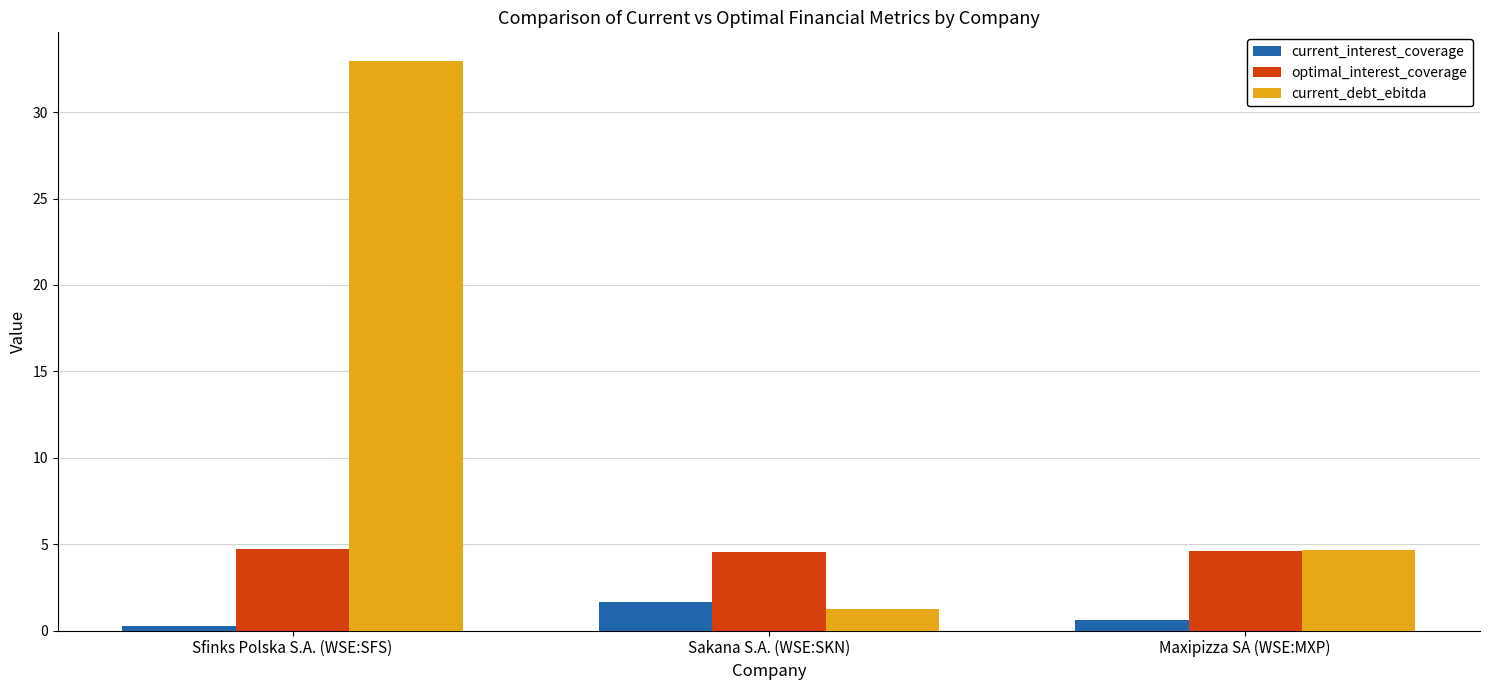

Is the value of current_interest_coverage at Sfinks Polska S.A. (WSE:SFS) greater than the value of current_debt_ebitda at Maxipizza SA (WSE:MXP)?

No